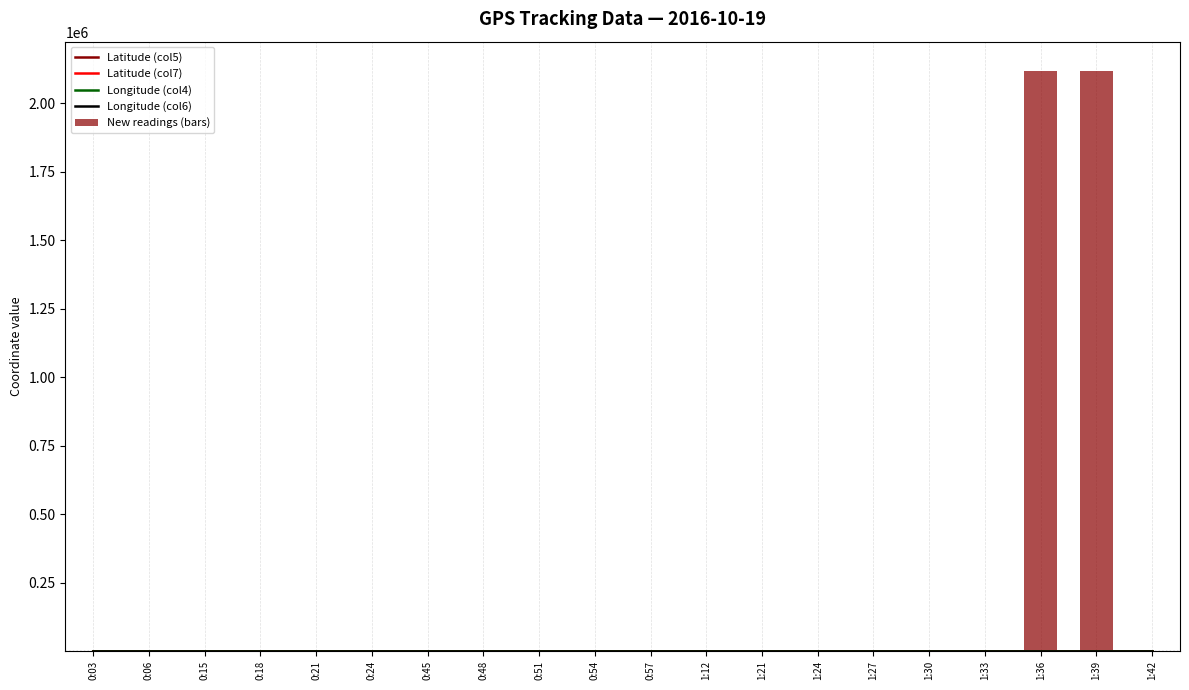

Reading left to right, what are all the values shown in this chart?

Latitude (col5): 0:03=30.6	0:06=30.6	0:15=30.6	0:18=30.6	0:21=30.6	0:24=30.6	0:45=30.6	0:48=30.6	0:51=30.6	0:54=30.6	0:57=30.6	1:12=30.6	1:21=30.6	1:24=30.6	1:27=30.6	1:30=30.6	1:33=30.6	1:36=30.6	1:39=30.6	1:42=30.6
Latitude (col7): 0:03=30.6	0:06=30.6	0:15=30.6	0:18=30.6	0:21=30.6	0:24=30.6	0:45=30.6	0:48=30.6	0:51=30.6	0:54=30.6	0:57=30.6	1:12=30.6	1:21=30.6	1:24=30.6	1:27=30.6	1:30=30.6	1:33=30.6	1:36=30.6	1:39=30.6	1:42=30.6
Longitude (col4): 0:03=114.3	0:06=114.3	0:15=114.3	0:18=114.3	0:21=114.3	0:24=114.3	0:45=114.3	0:48=114.3	0:51=114.3	0:54=114.3	0:57=114.3	1:12=114.3	1:21=114.3	1:24=114.3	1:27=114.3	1:30=114.3	1:33=114.3	1:36=114.3	1:39=114.3	1:42=114.3
Longitude (col6): 0:03=114.3	0:06=114.3	0:15=114.3	0:18=114.3	0:21=114.3	0:24=114.3	0:45=114.3	0:48=114.3	0:51=114.3	0:54=114.3	0:57=114.3	1:12=114.3	1:21=114.3	1:24=114.3	1:27=114.3	1:30=114.3	1:33=114.3	1:36=114.3	1:39=114.3	1:42=114.3
New readings (bars): 0:03=500.1	0:06=1500.1	0:15=0.1	0:18=500.1	0:21=500.1	0:24=2000.1	0:45=0.1	0:48=500.1	0:51=1000.0	0:54=2500.0	0:57=0.1	1:12=1000.1	1:21=1500.1	1:24=500.1	1:27=500.1	1:30=2500.1	1:33=2000.1	1:36=2118000.0	1:39=2118000.0	1:42=500.1